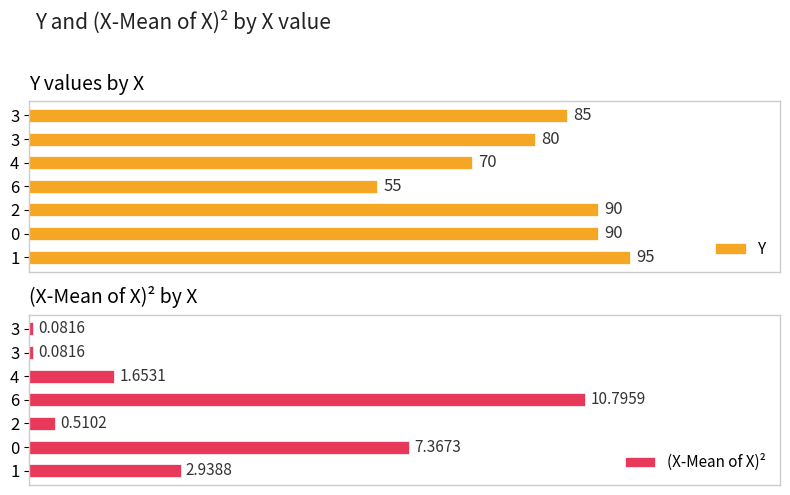

At which label is Y closest to 75?

4